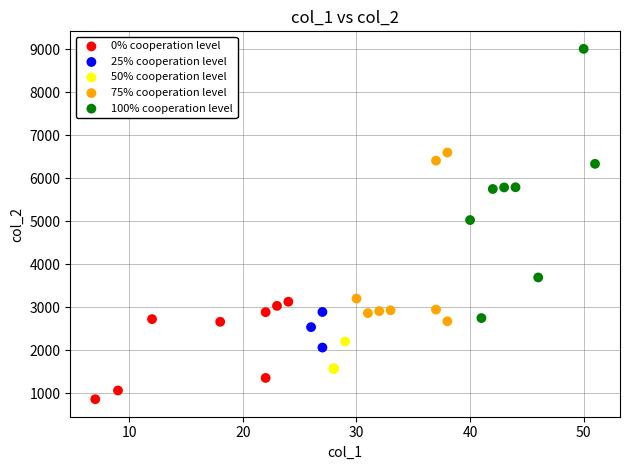

Which series reaches the maximum Y coordinate?

100% cooperation level